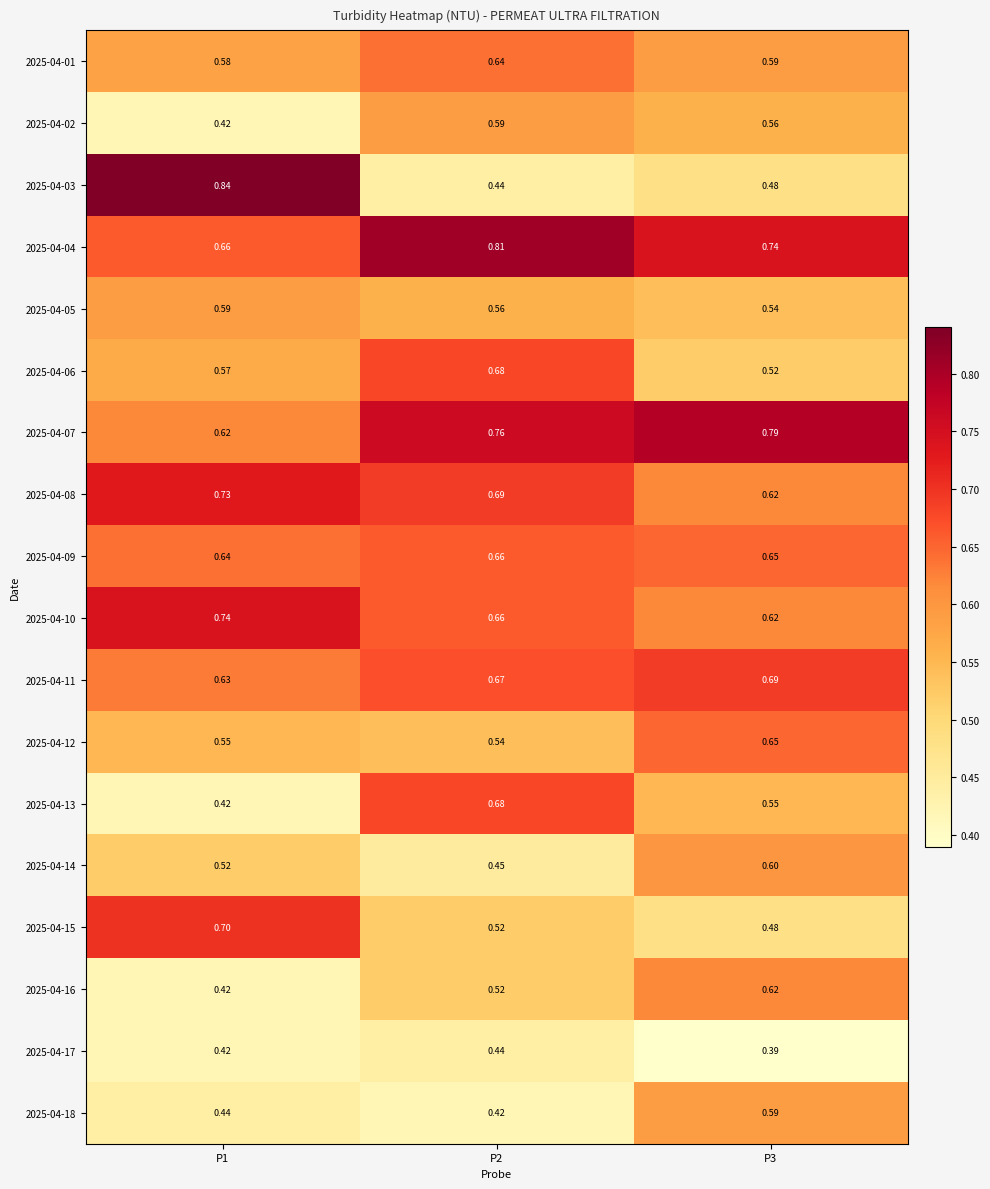

Is the value of 2025-04-13 at P1 greater than the value of 2025-04-12 at P3?

No